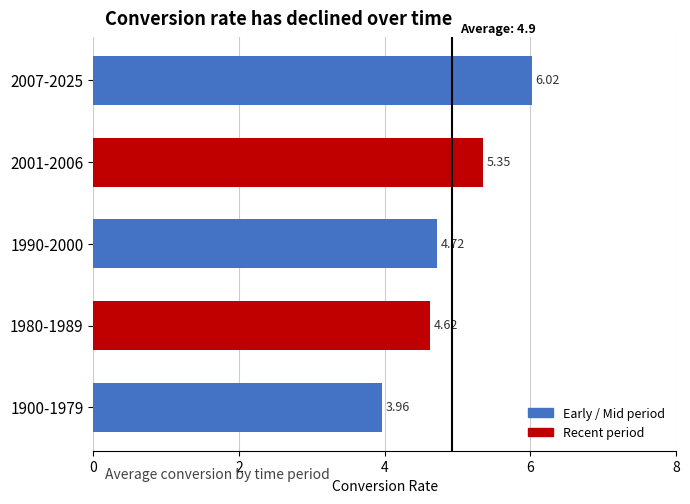

What is the difference between the maximum and second lowest values?

1.4